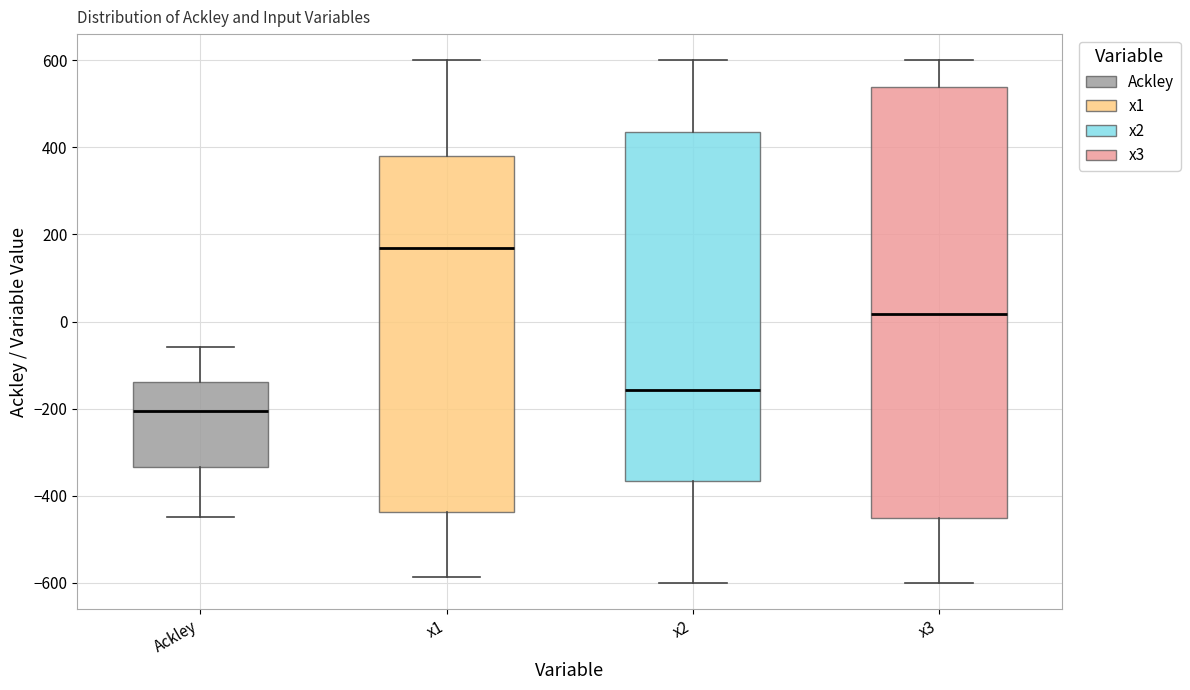

Which box's median line is the highest?

x1